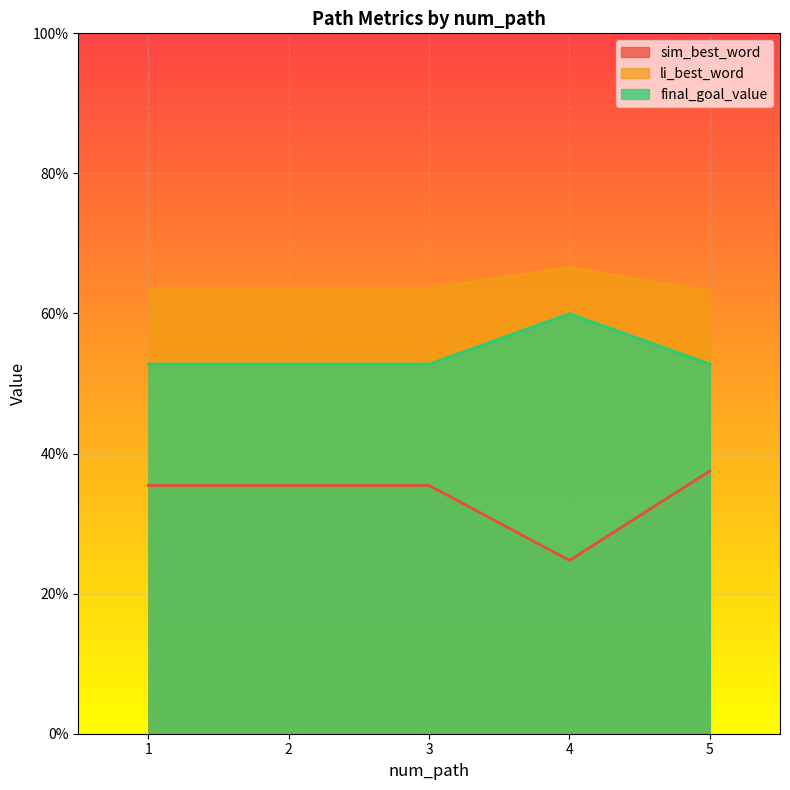

True or false: sim_best_word and final_goal_value intersect in this chart.

False